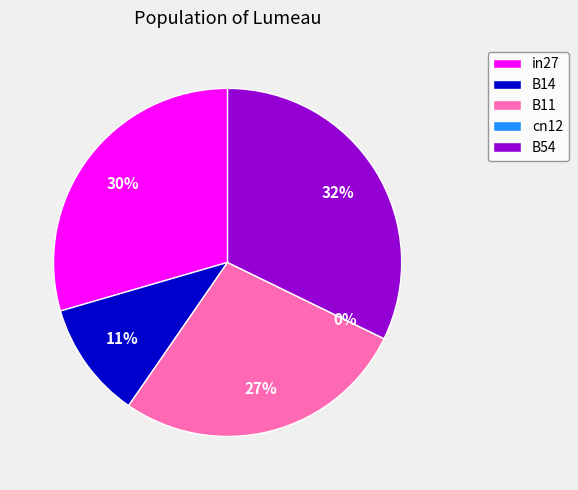

How many slices are in this pie chart?

5